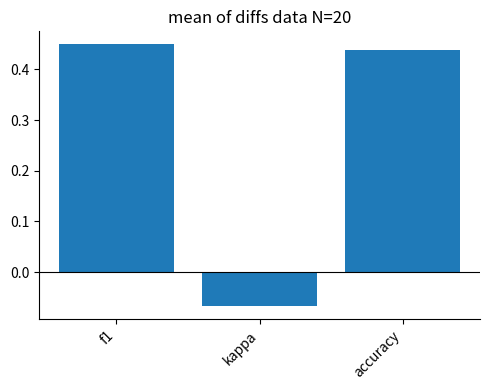

What is the difference between the maximum and minimum values?

0.5